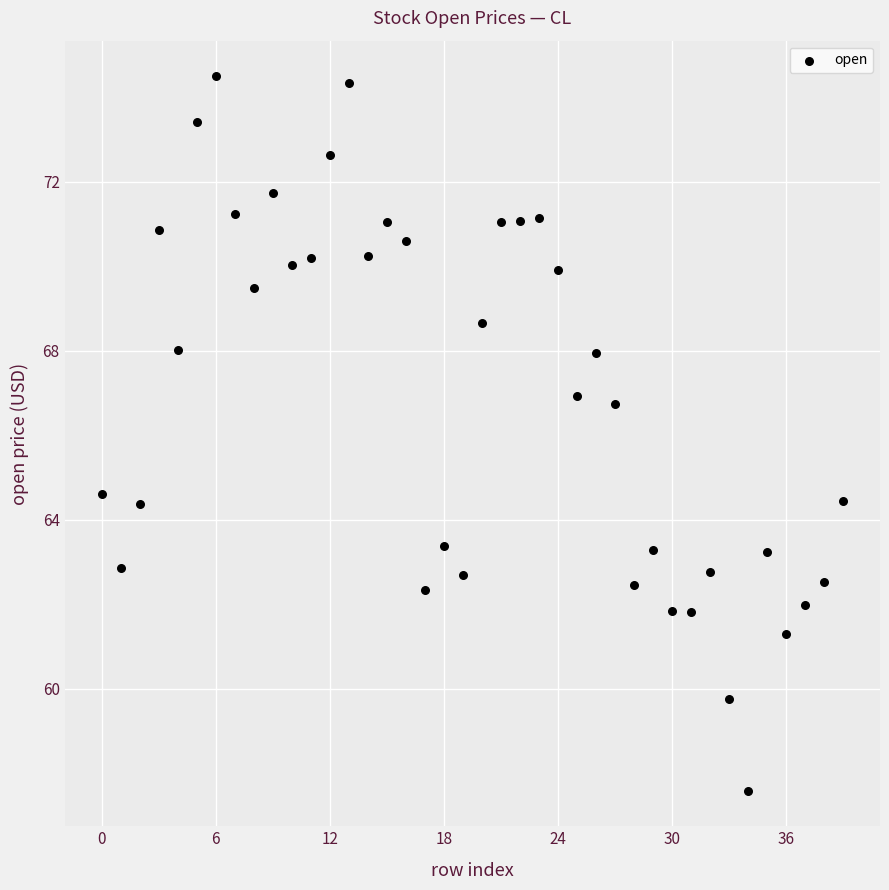

What is the range of Y values (max minus min)?

16.9